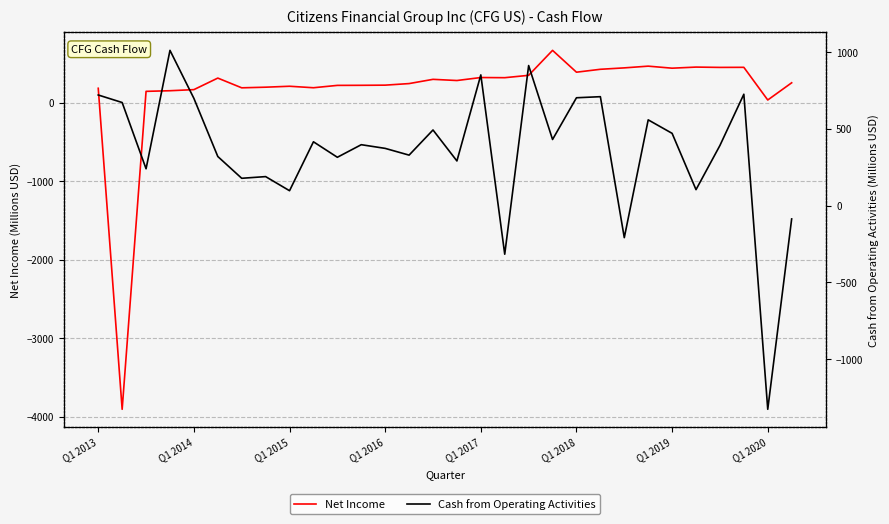

Which has a higher value, Q1 2014 or Q1 2017?

Q1 2017